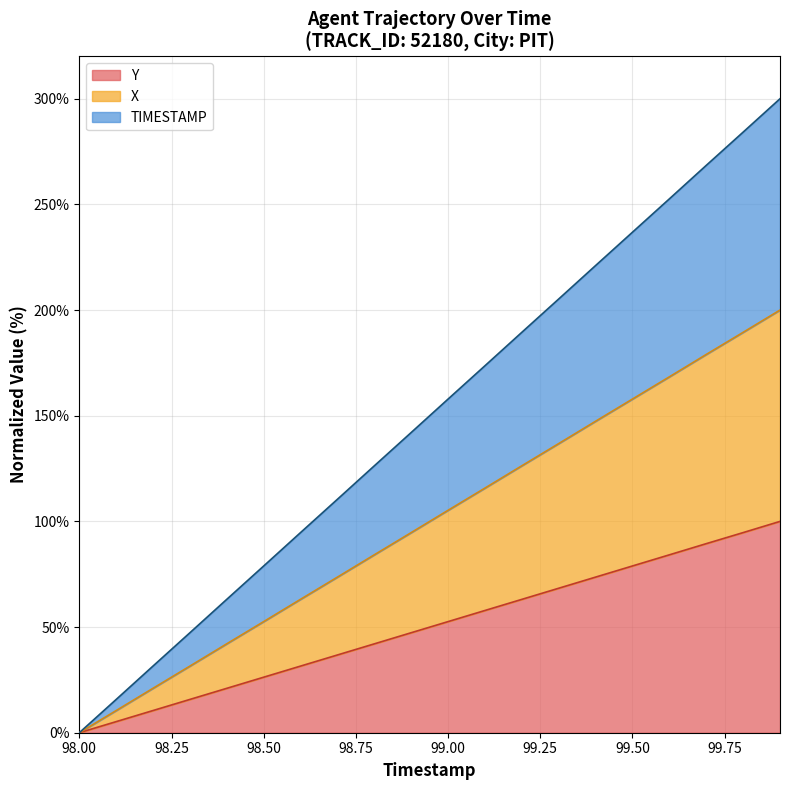

True or false: TIMESTAMP has a value of 449.4 at 99.6.

False